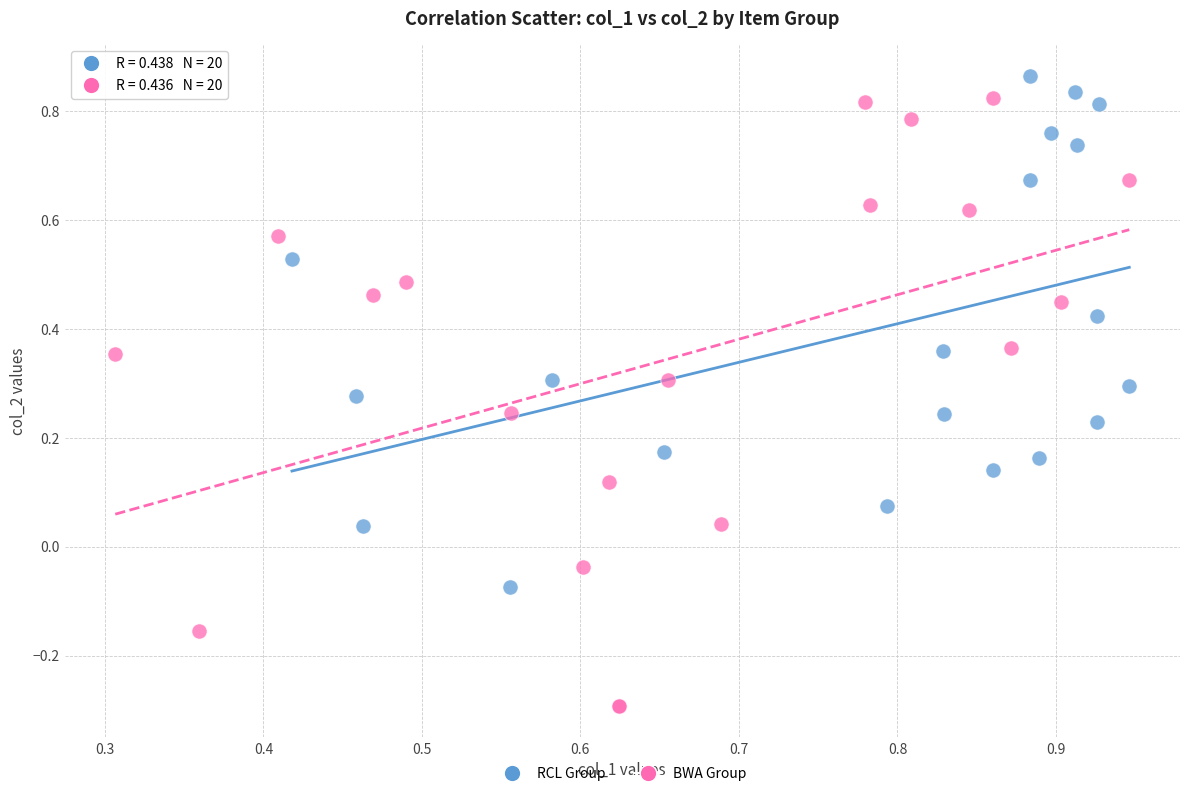

What are all the series names shown in the legend?

RCL Group, BWA Group